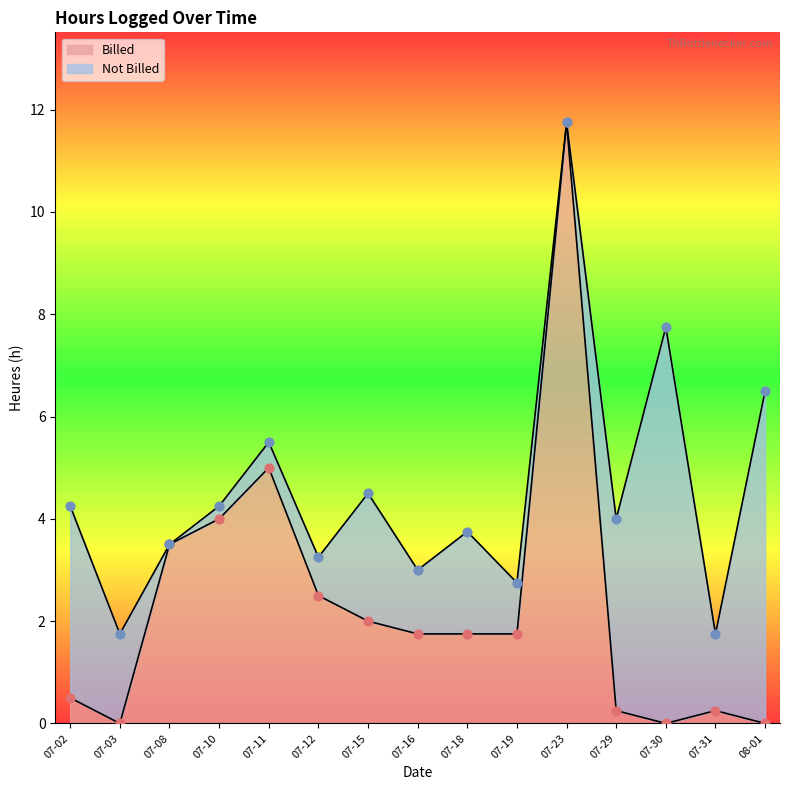

Where does the Billed series first go above 1?

07-08